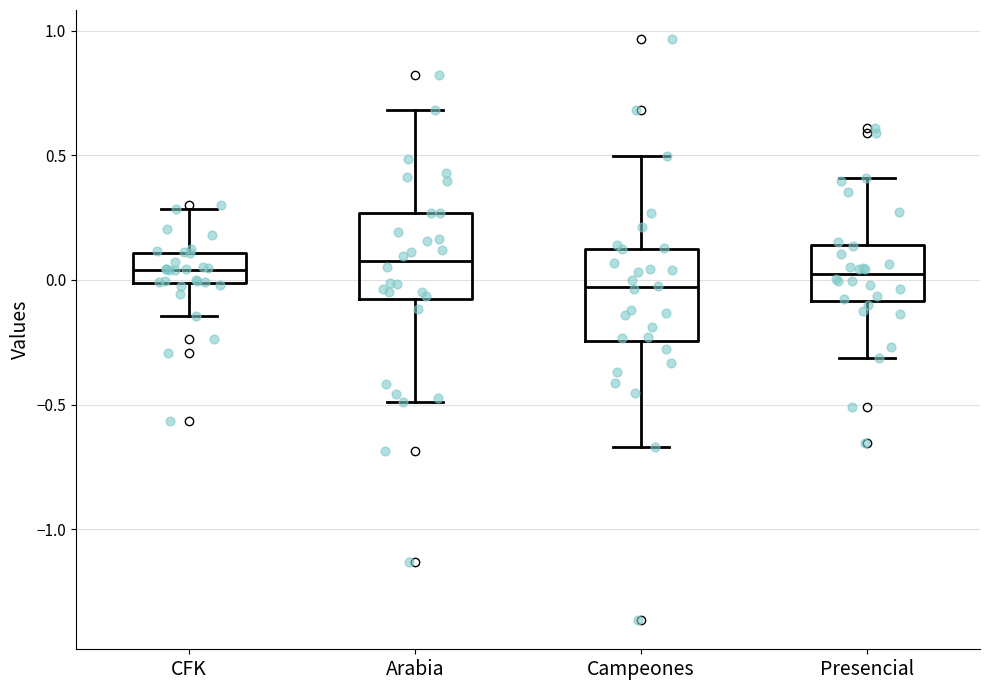

Reading left to right, transcribe this box plot: for each box, give where its median line is, the range the box spans, and where its two whiskers end, as read against the y-axis. The values are not printed on the chart, so give them approximately, as read against the axis.

CFK: median 0.05, box 0.00 to 0.10, whiskers -0.15 to 0.30
Arabia: median 0.05, box -0.10 to 0.25, whiskers -0.50 to 0.70
Campeones: median -0.05, box -0.25 to 0.10, whiskers -0.65 to 0.50
Presencial: median 0.00, box -0.10 to 0.15, whiskers -0.30 to 0.40